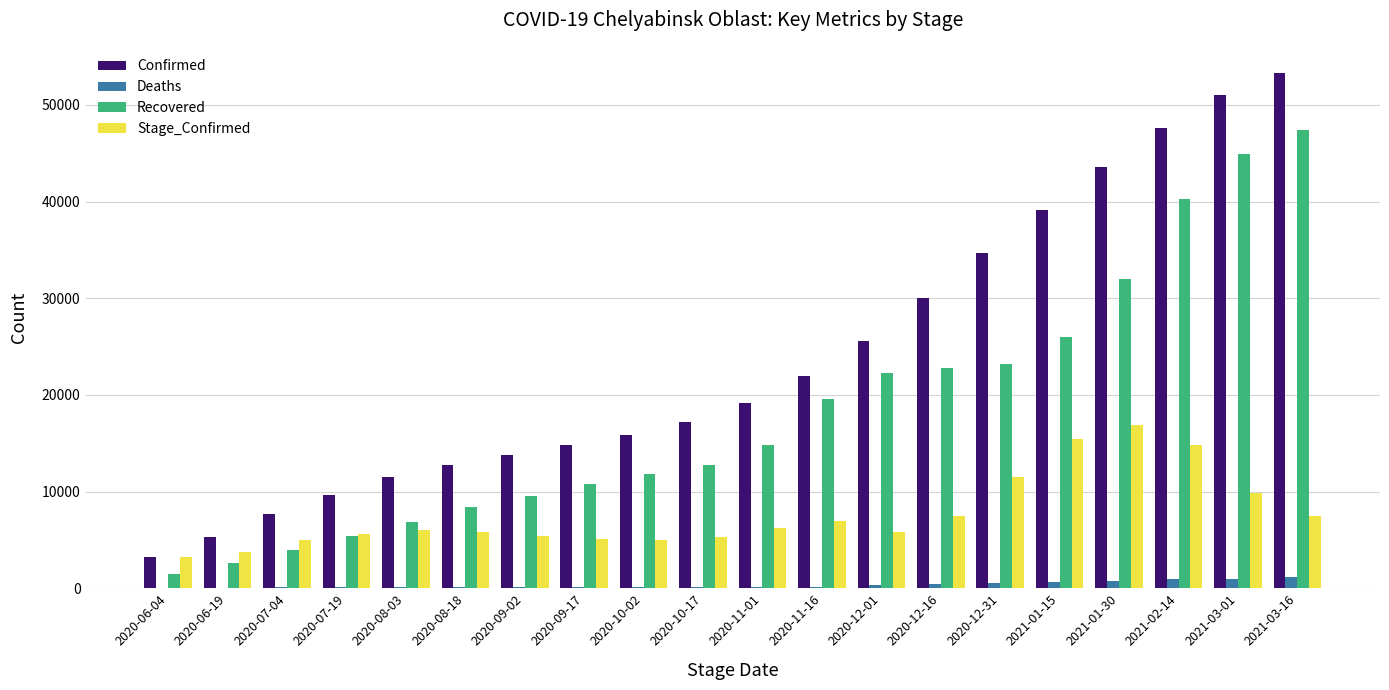

Is the value of Recovered at 2020-09-02 greater than the value of Confirmed at 2020-06-19?

Yes